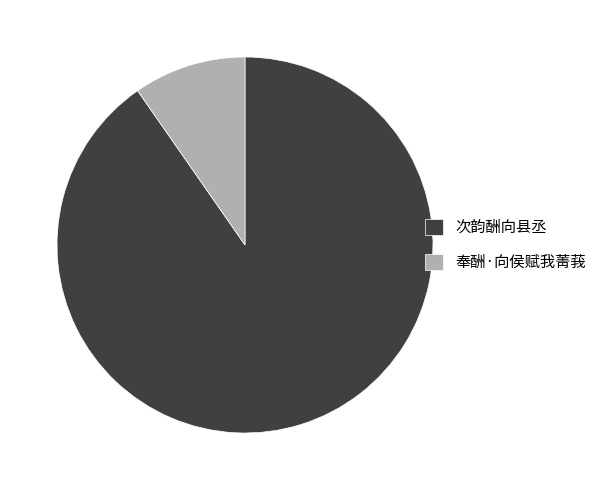

Rank the categories by value from lowest to highest.

奉酬·向侯赋我菁莪, 次韵酬向县丞